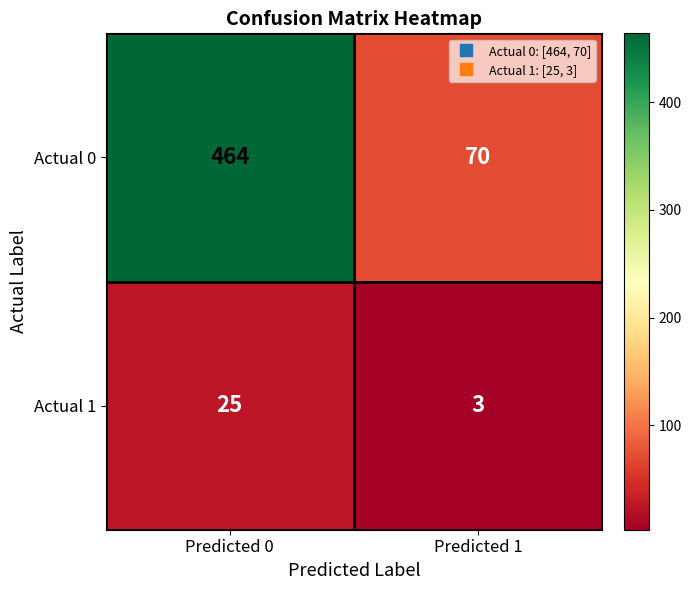

True or false: Actual 1 has a value of 5 at Predicted 1.

False